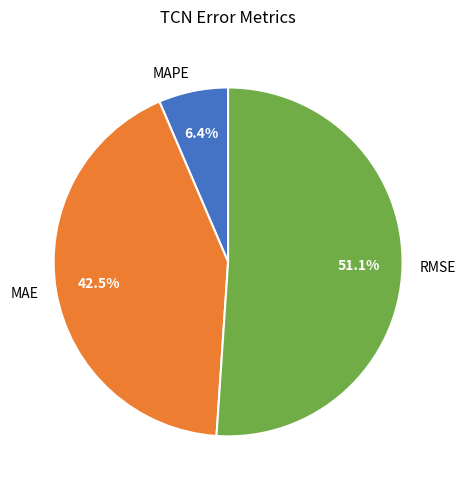

Approximately how many times larger is the value at RMSE compared to MAE?

1.2